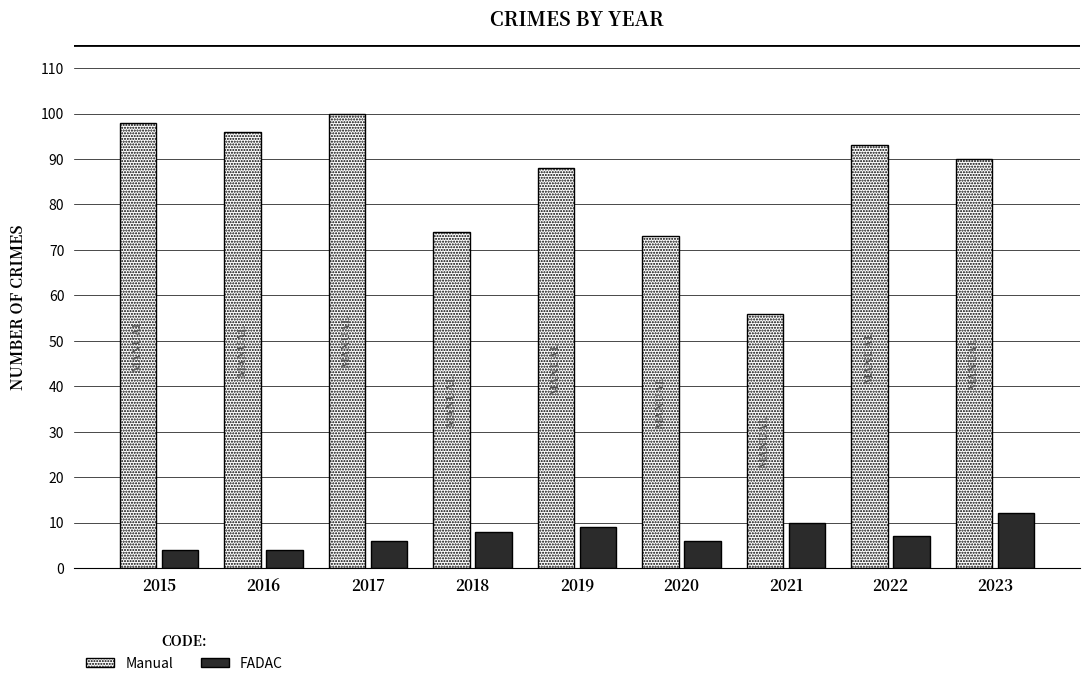

How many FADAC values are between 6 and 9?

5